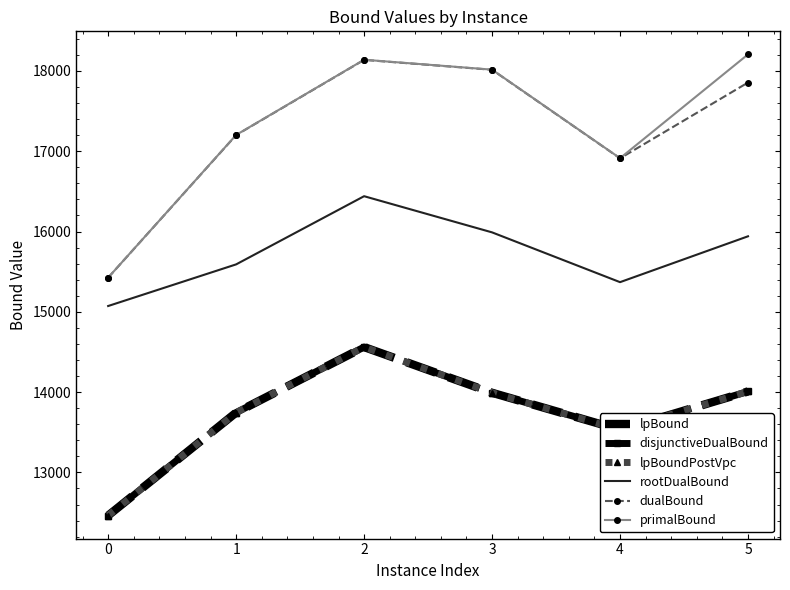

How many lines are shown in the chart?

6